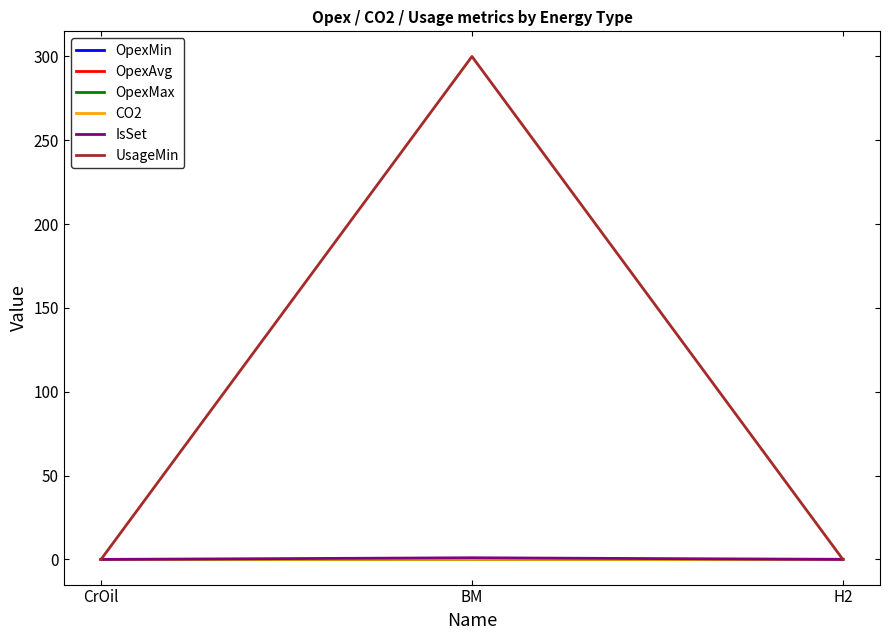

What are all the series names shown in the legend?

OpexMin, OpexAvg, OpexMax, CO2, IsSet, UsageMin